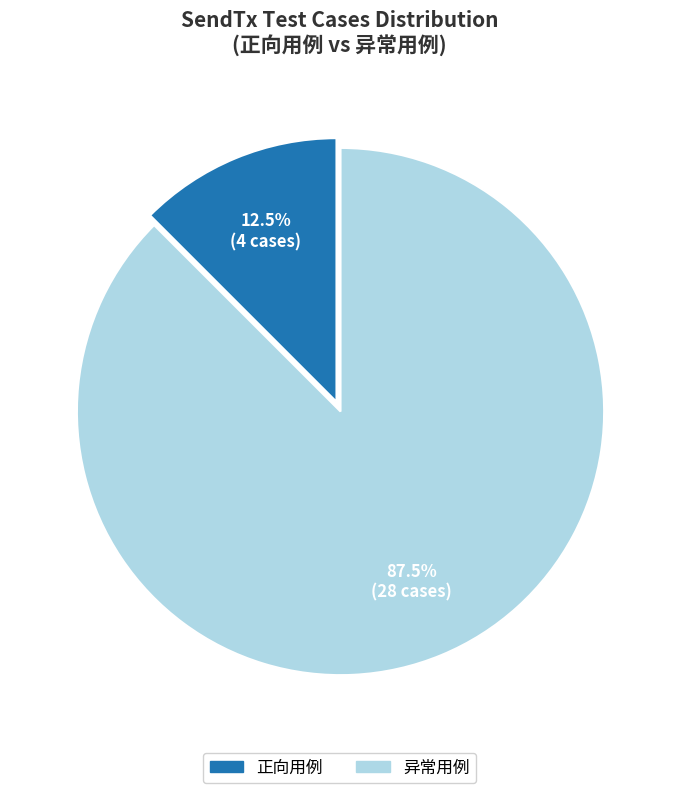

Between 异常用例 and 正向用例, which is larger?

异常用例